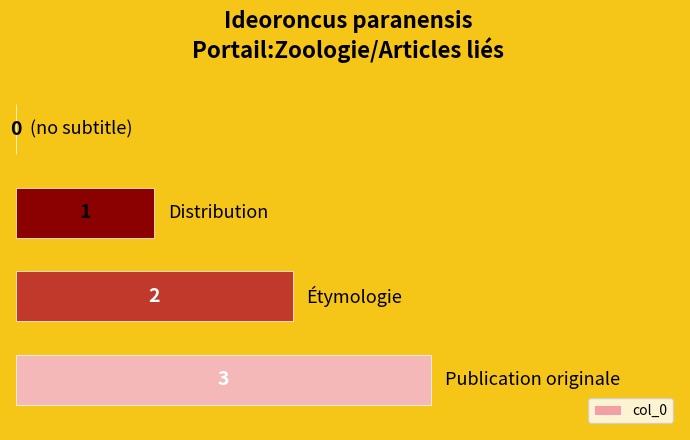

What is the greatest value displayed?

3